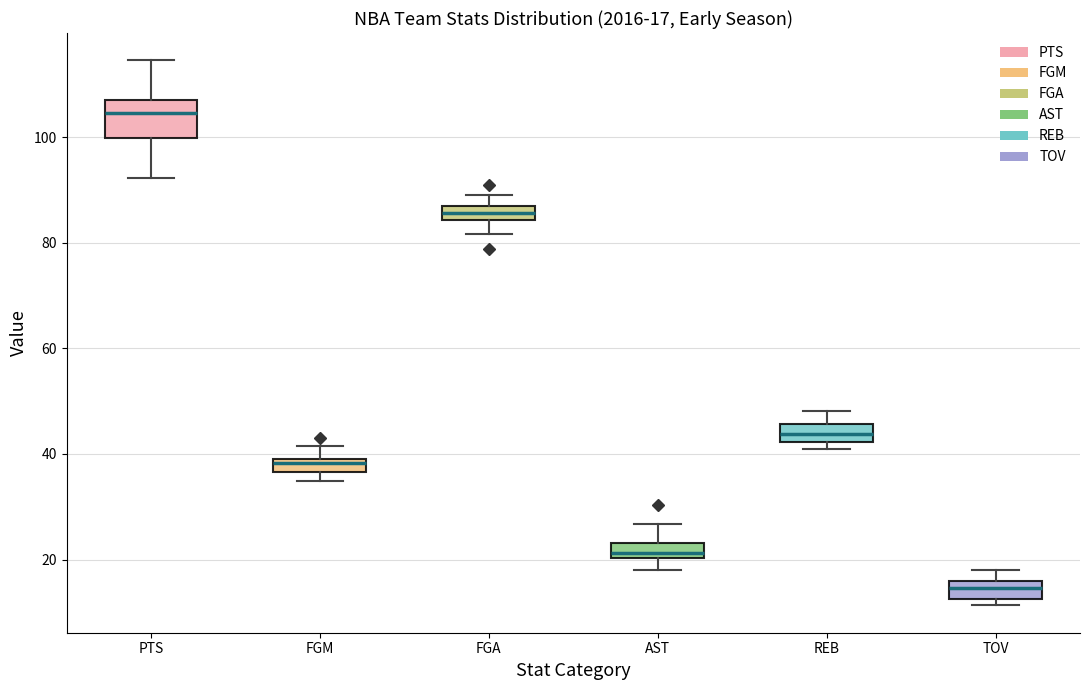

Comparing the boxes themselves (not the whiskers), which one is the tallest?

PTS